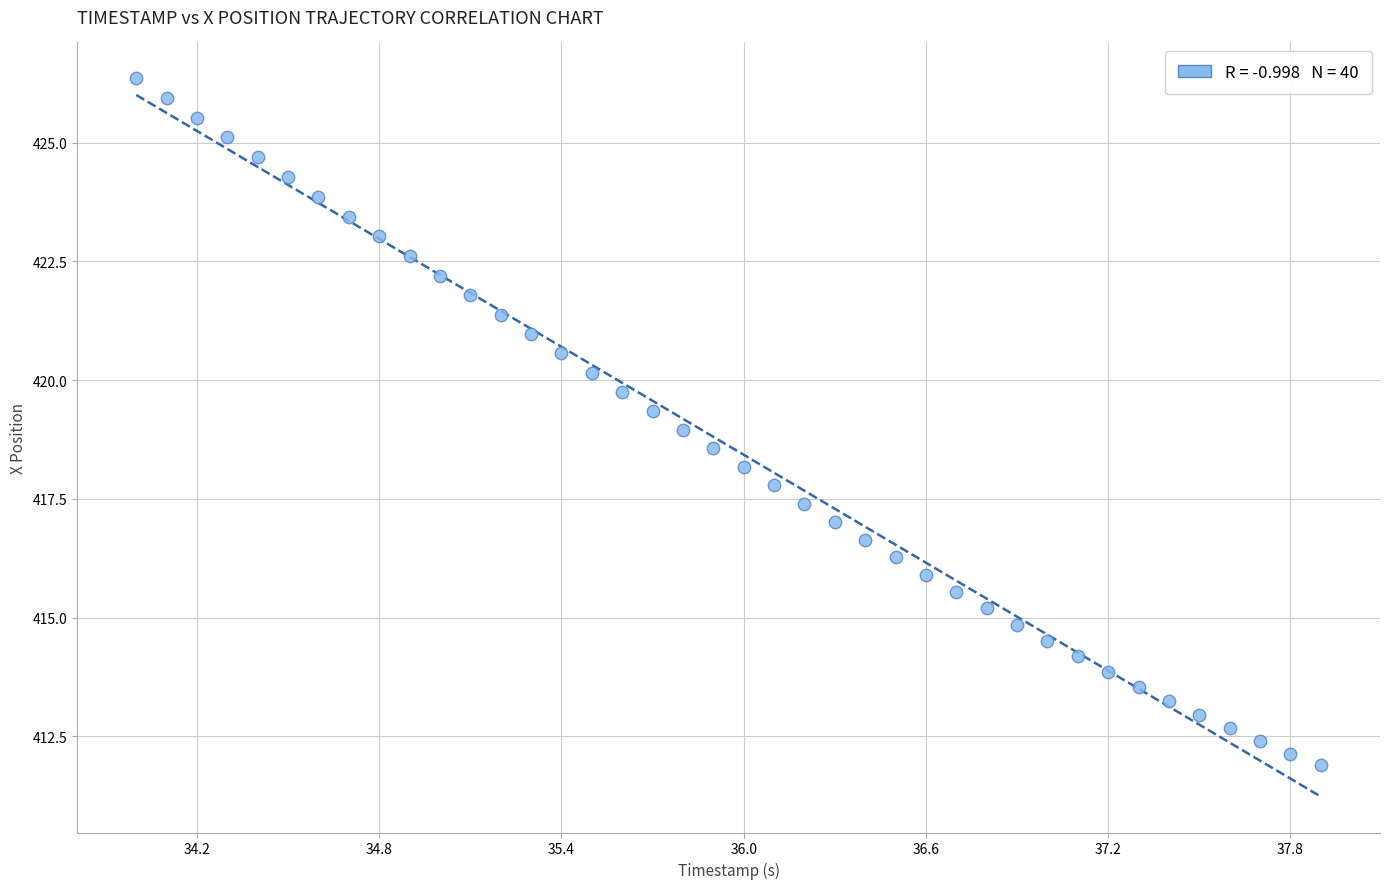

What is the range of X values (max minus min)?

3.9